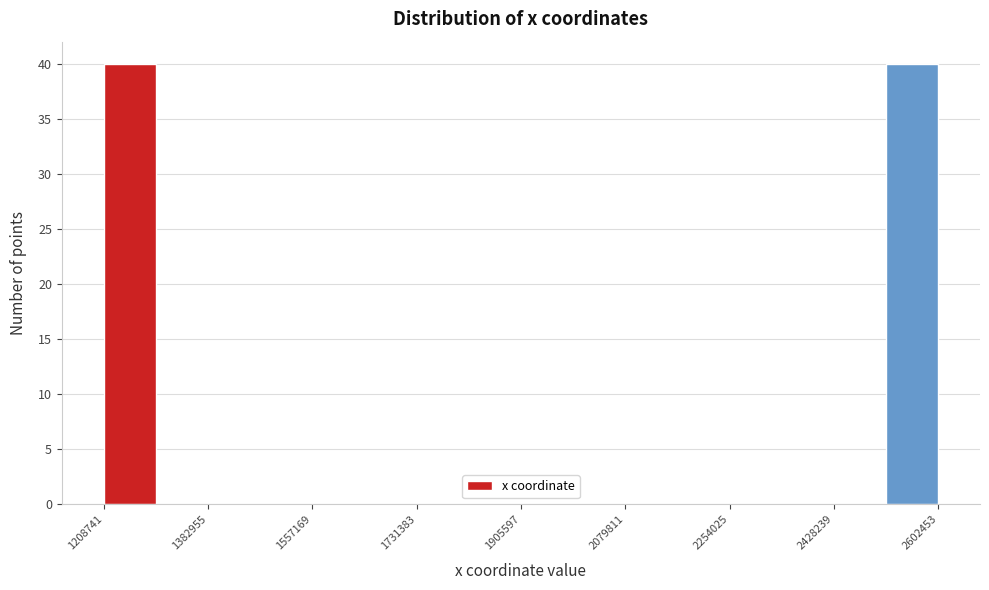

Reading left to right, list every bar in this chart as the range it spans on the x-axis followed by its height. Neither the bar edges nor the heights are printed on the chart, so give them approximately, as read against the axes.

1200000 to 1300000: 40
1300000 to 1380000: 0
1380000 to 1480000: 0
1480000 to 1560000: 0
1560000 to 1640000: 0
1640000 to 1740000: 0
1740000 to 1820000: 0
1820000 to 1900000: 0
1900000 to 2000000: 0
2000000 to 2080000: 0
2080000 to 2160000: 0
2160000 to 2260000: 0
2260000 to 2340000: 0
2340000 to 2420000: 0
2420000 to 2520000: 0
2520000 to 2600000: 40